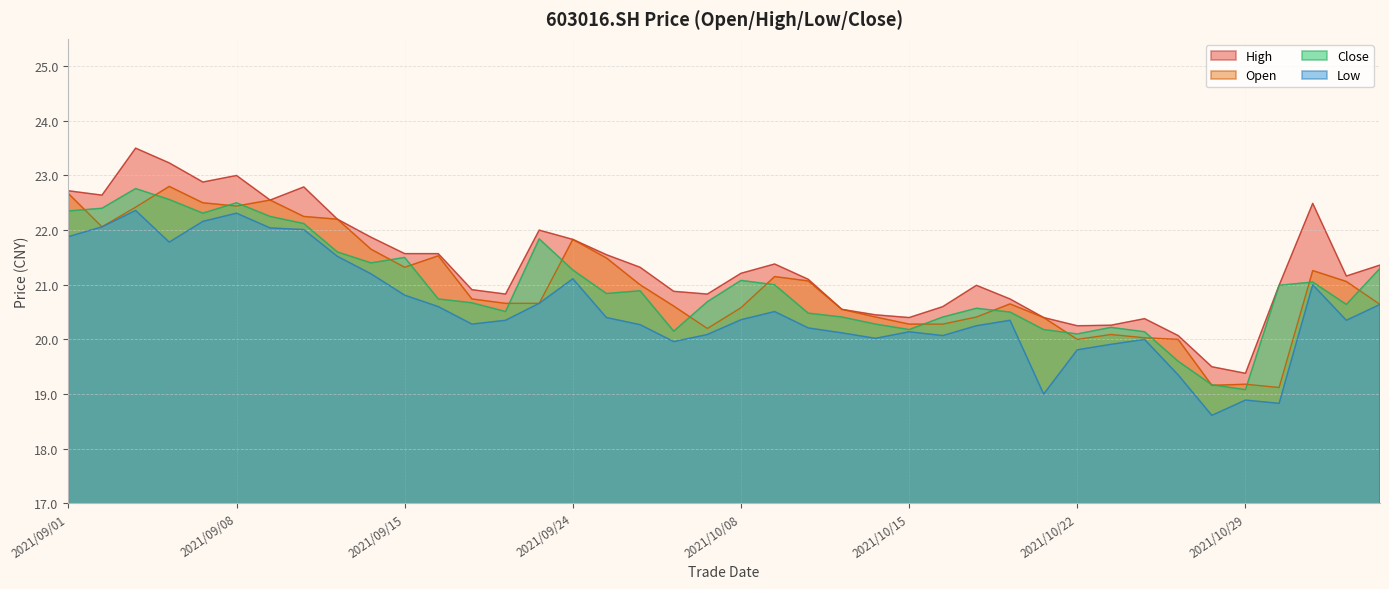

The value of close at 2021/09/29 is 20.1. True or false?

True